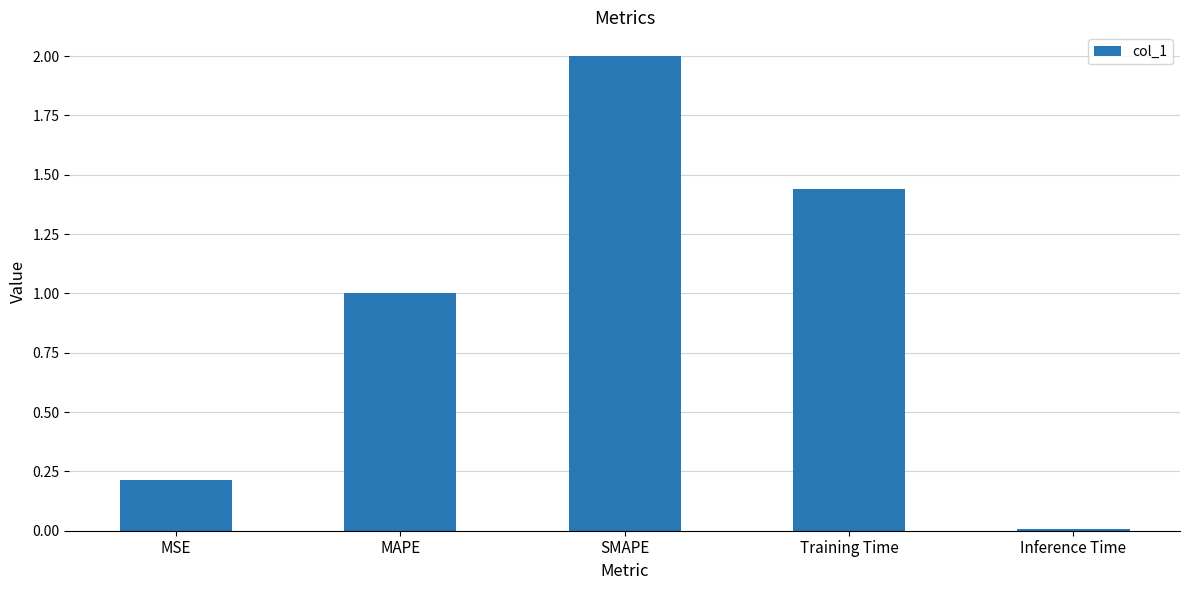

What value does the data have at MAPE?

1.0